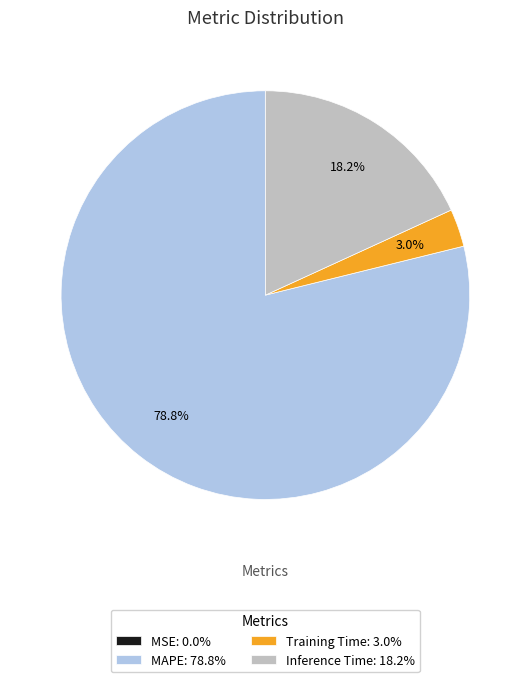

Which has a higher value, MAPE: 78.8% or Training Time: 3.0%?

MAPE: 78.8%